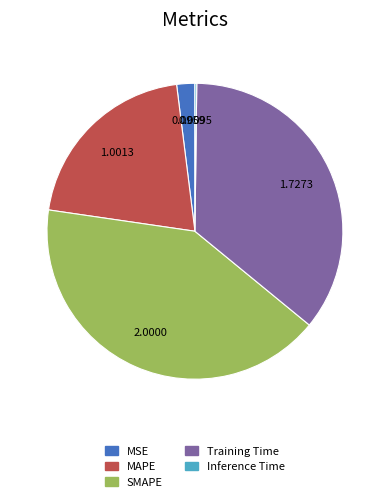

Is the sum of Training Time and MAPE greater than half?

Yes